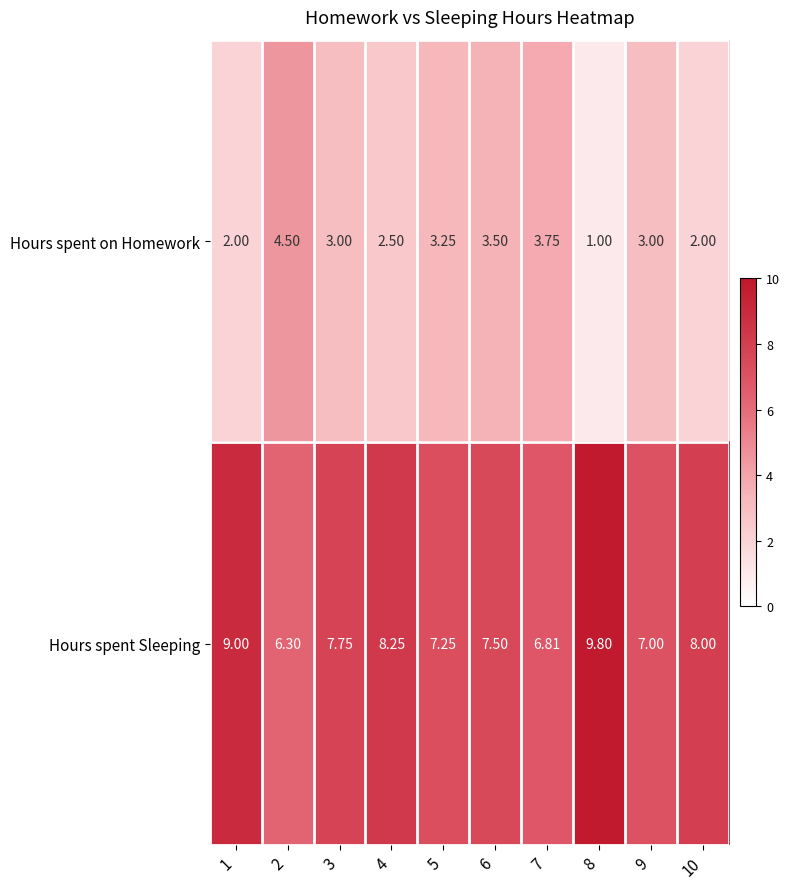

At 4, list the series in order from largest to smallest.

Hours spent Sleeping, Hours spent on Homework